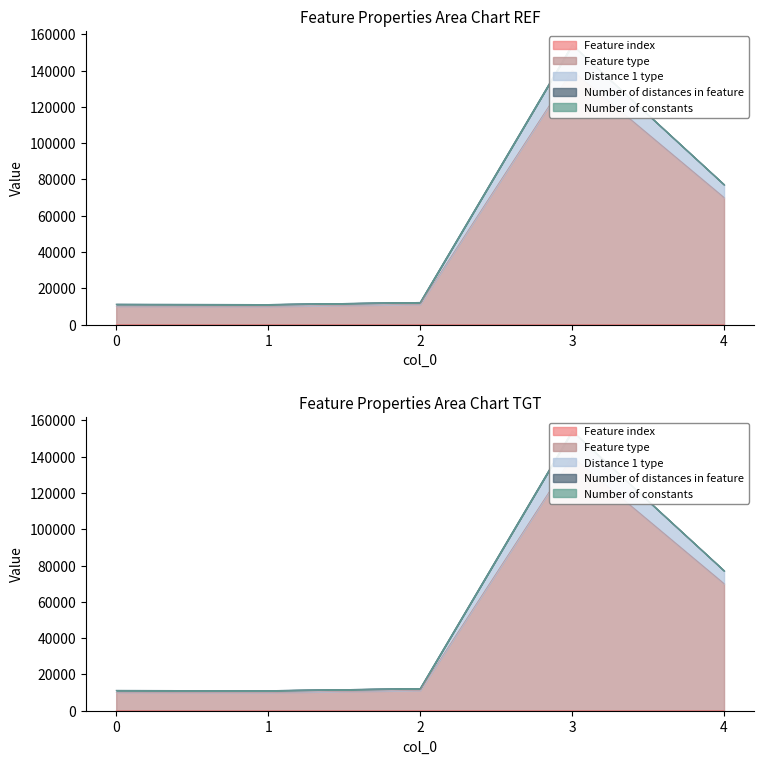

What is the total value across all series at 0?

21456